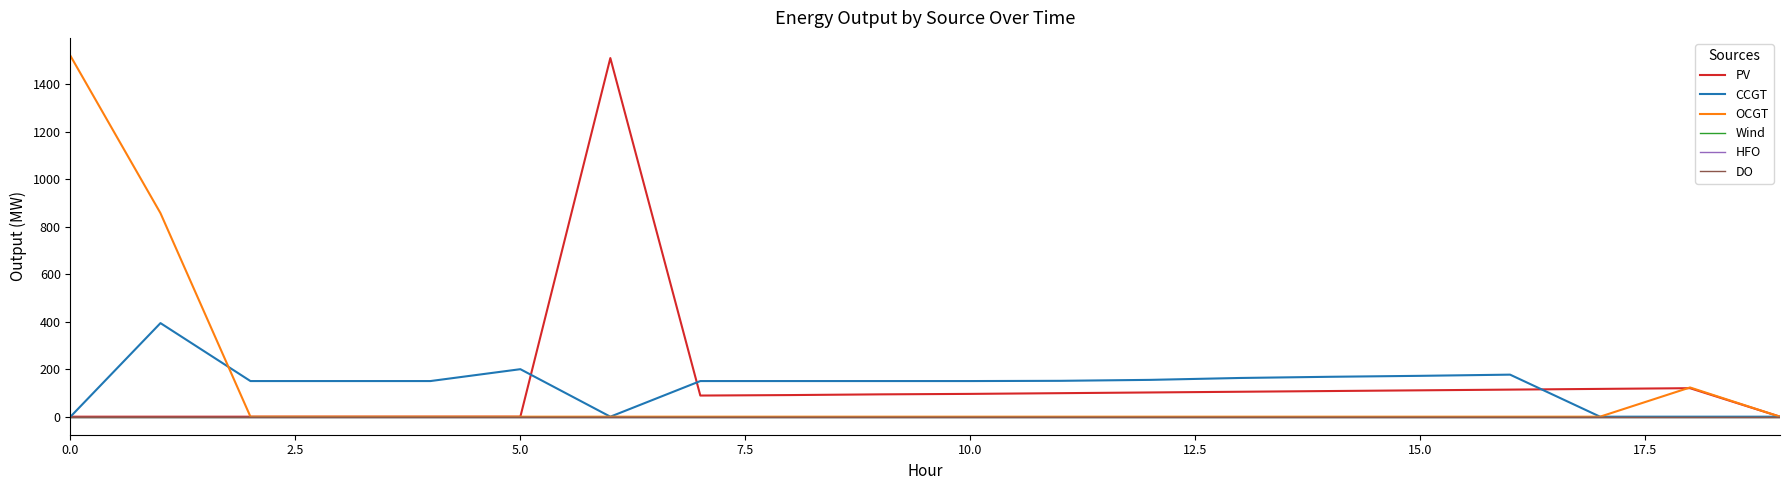

Is this an area chart (filled region under the line)?

No